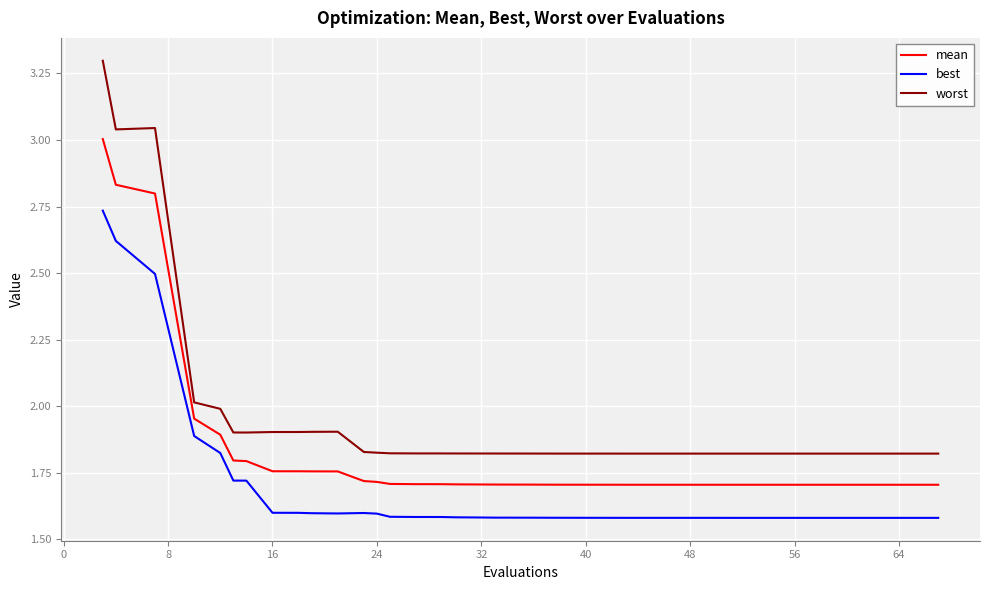

What is the greatest value displayed?

3.3